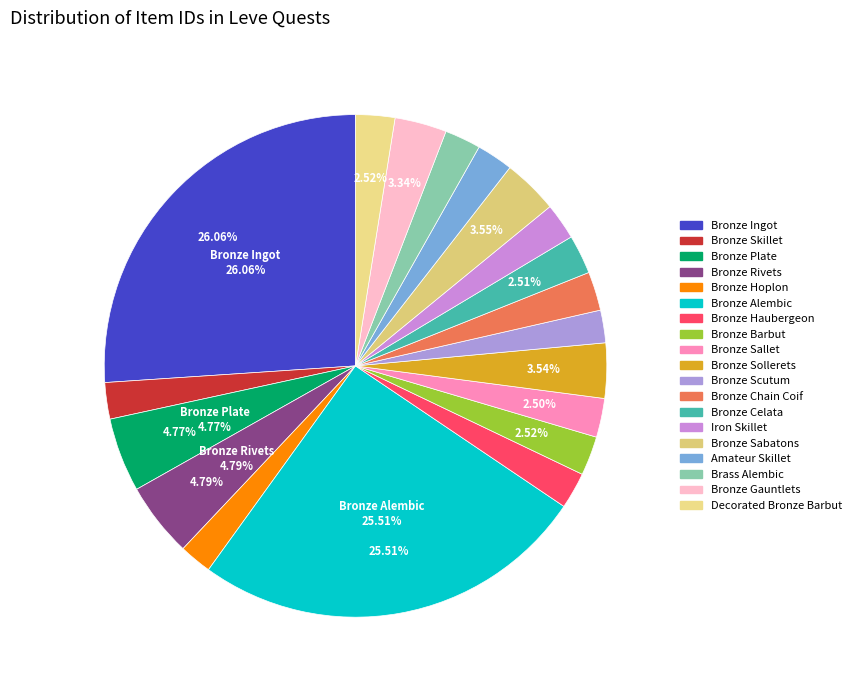

How many segments does this pie chart have?

19